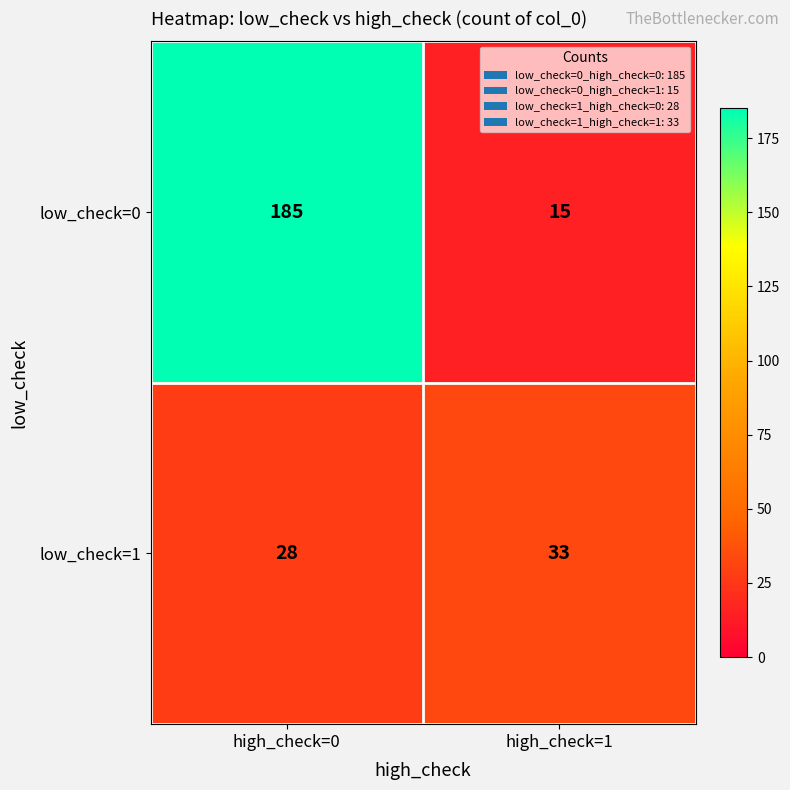

How many series are shown in this chart?

2